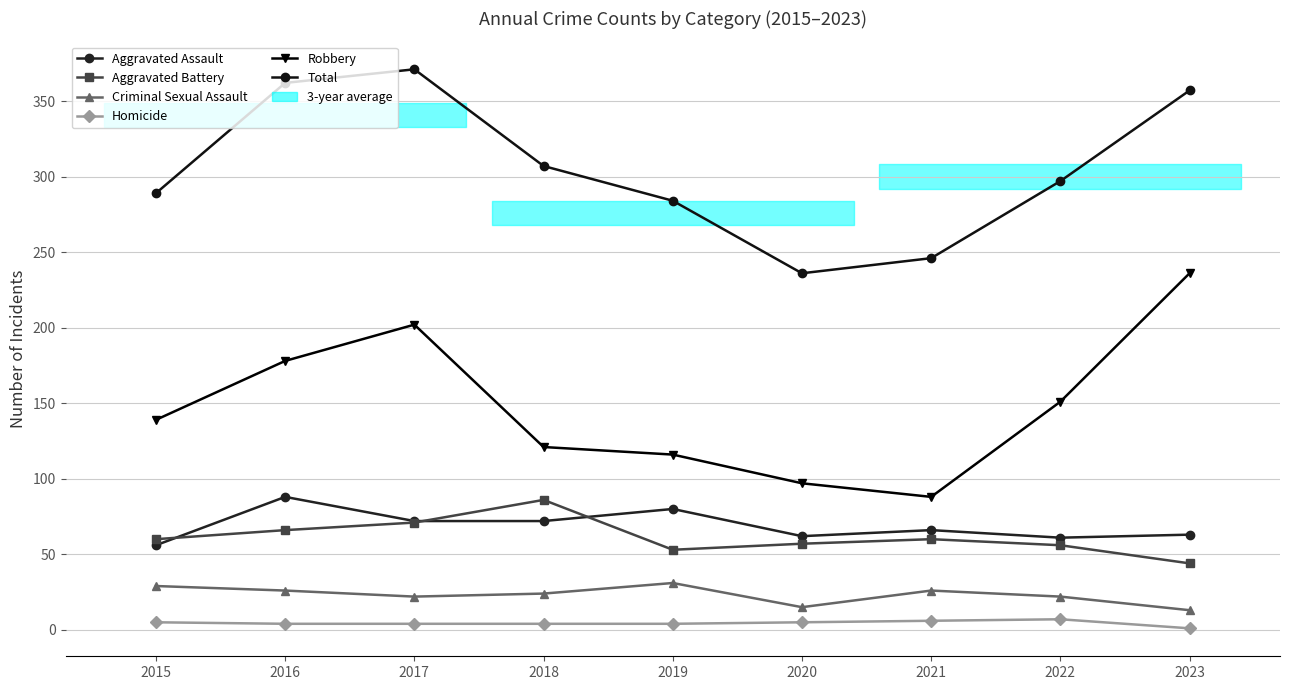

What value does the Aggravated Assault series have at 2015?

56